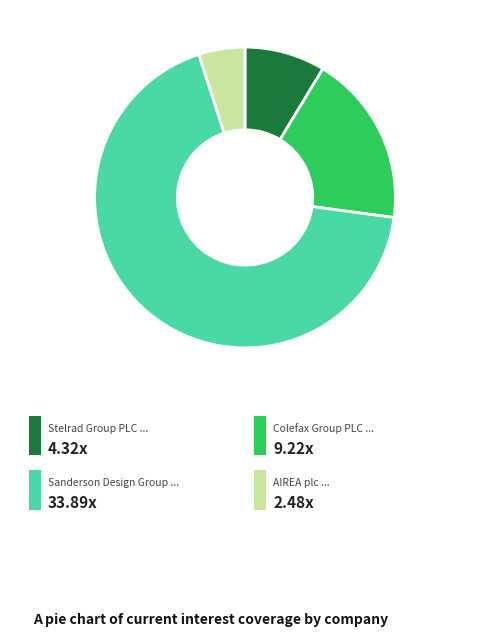

Is there a majority slice in this chart?

Yes